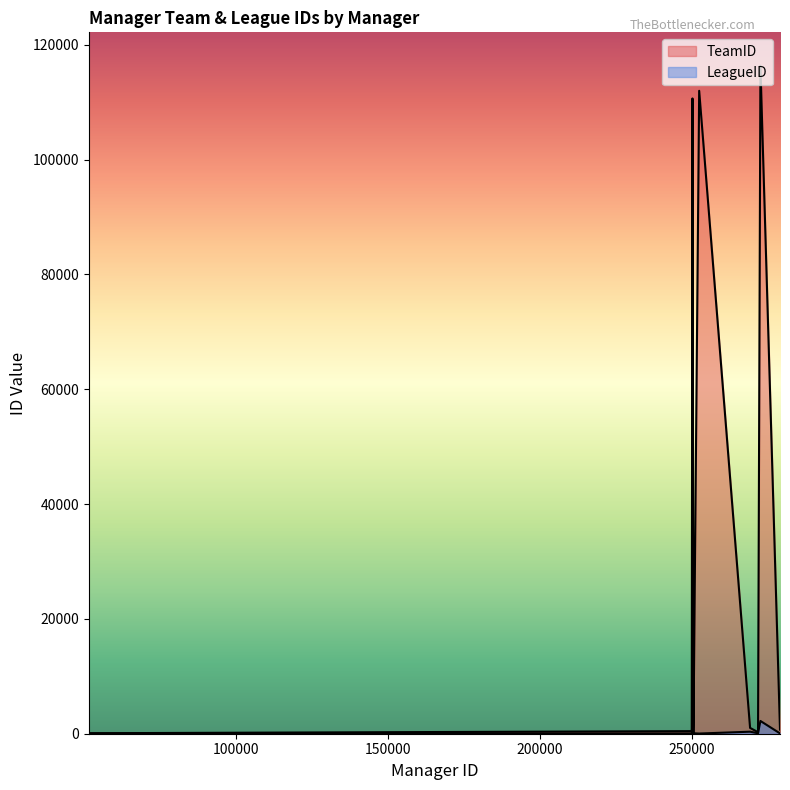

The LeagueID series shows 15 at 252399. True or false?

False